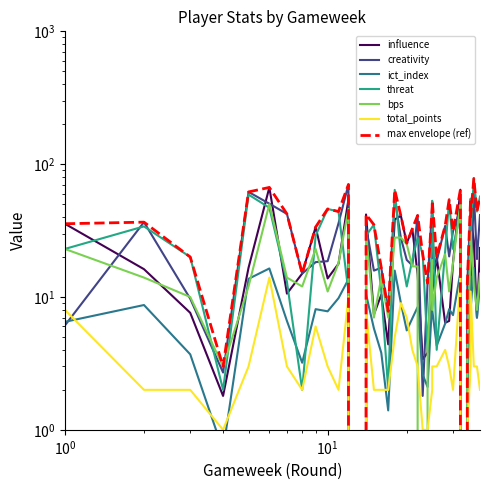

True or false: ict_index and threat intersect in this chart.

True